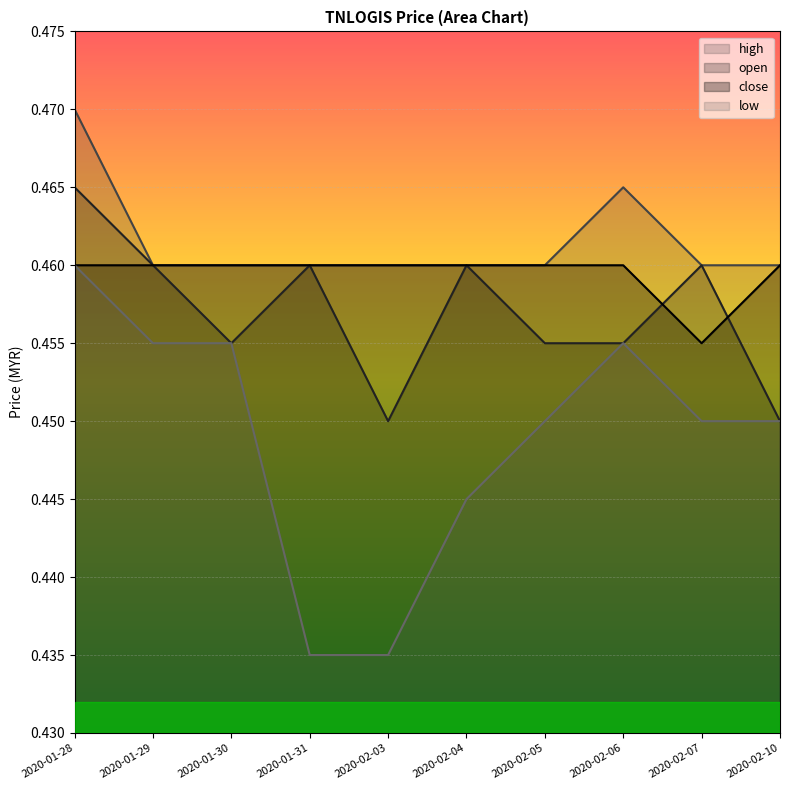

Reading left to right, what are all the values shown in this chart?

open: 2020-01-28=0.5	2020-01-29=0.5	2020-01-30=0.5	2020-01-31=0.5	2020-02-03=0.5	2020-02-04=0.5	2020-02-05=0.5	2020-02-06=0.5	2020-02-07=0.5	2020-02-10=0.5
high: 2020-01-28=0.5	2020-01-29=0.5	2020-01-30=0.5	2020-01-31=0.5	2020-02-03=0.5	2020-02-04=0.5	2020-02-05=0.5	2020-02-06=0.5	2020-02-07=0.5	2020-02-10=0.5
low: 2020-01-28=0.5	2020-01-29=0.5	2020-01-30=0.5	2020-01-31=0.4	2020-02-03=0.4	2020-02-04=0.4	2020-02-05=0.5	2020-02-06=0.5	2020-02-07=0.5	2020-02-10=0.5
close: 2020-01-28=0.5	2020-01-29=0.5	2020-01-30=0.5	2020-01-31=0.5	2020-02-03=0.5	2020-02-04=0.5	2020-02-05=0.5	2020-02-06=0.5	2020-02-07=0.5	2020-02-10=0.5